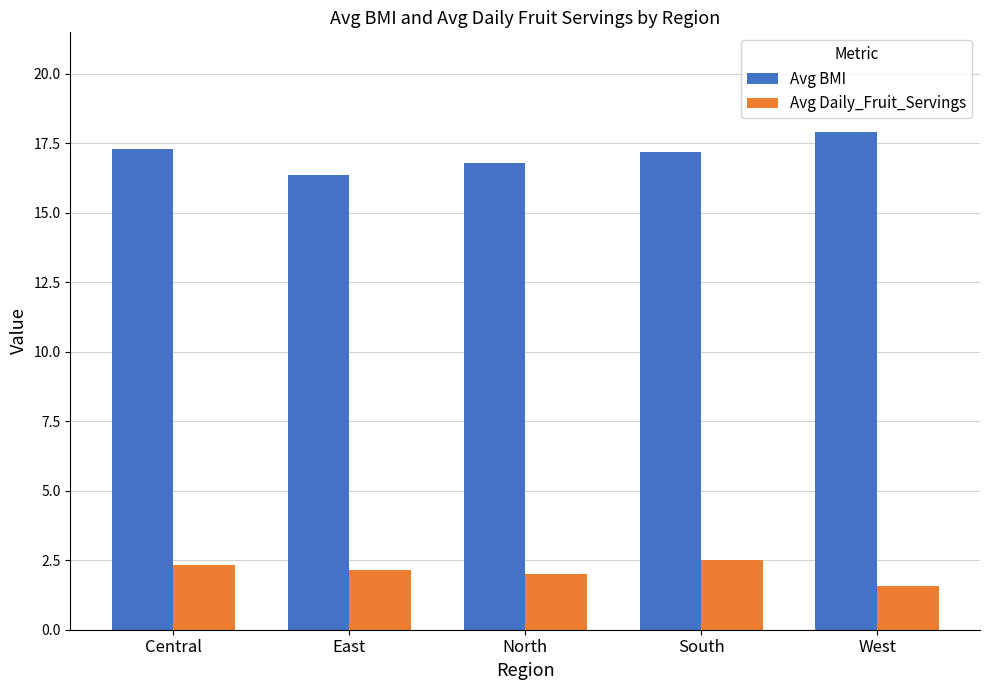

At Central, list the series in order from largest to smallest.

Avg BMI, Avg Daily_Fruit_Servings